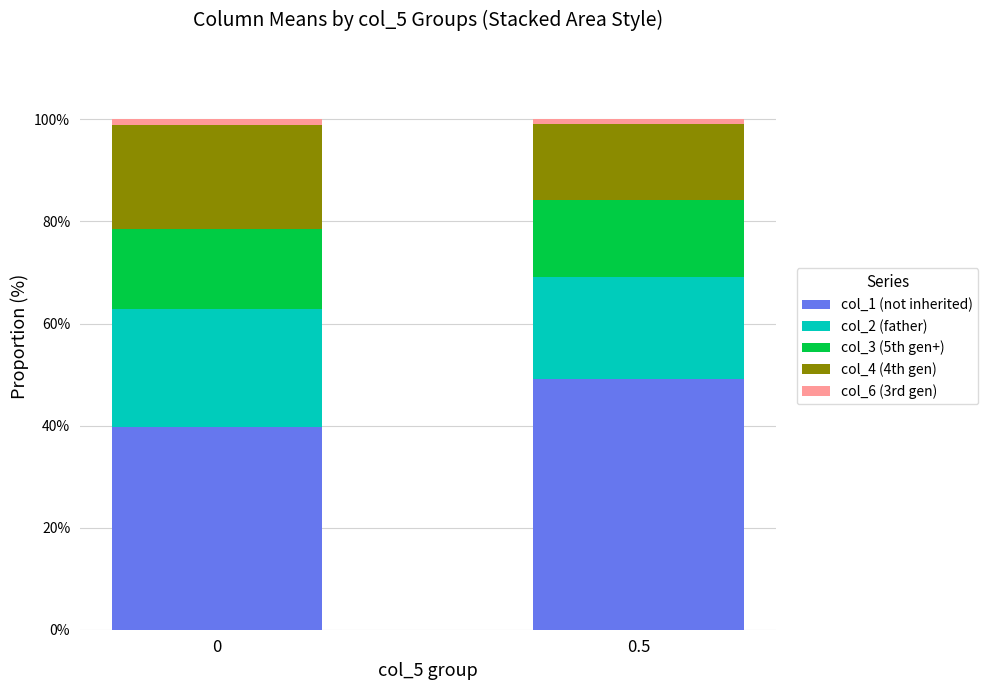

The col_1 (not inherited) series shows 39.6 at 0. True or false?

True